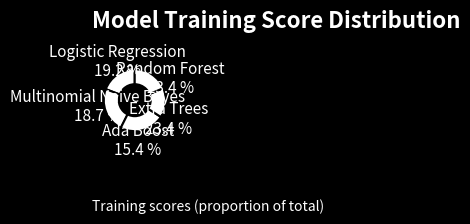

What is the total percentage of Multinomial Naive Bayes and Logistic Regression?

37.9%